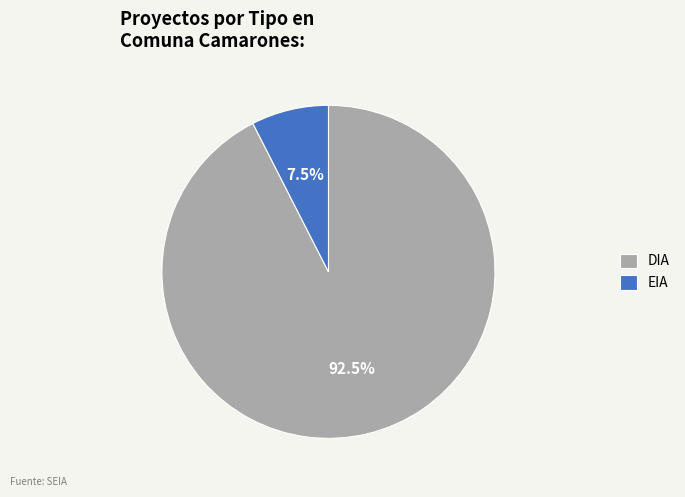

Which slice is the smallest?

EIA